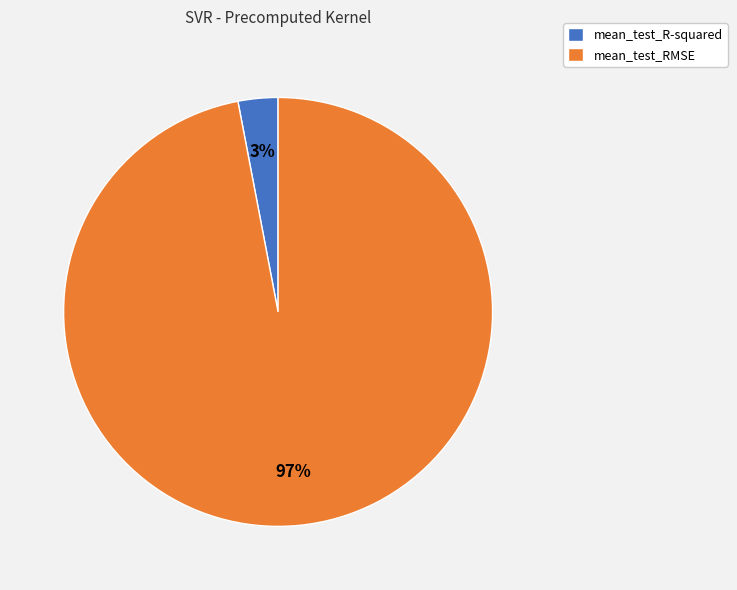

Is it true that mean_test_RMSE is 97% of the pie?

True